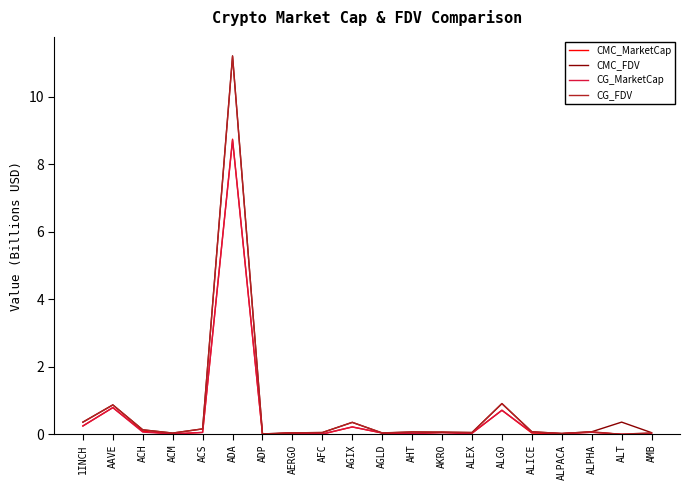

True or false: CG_FDV has a value of 0.4 at ALGO.

False